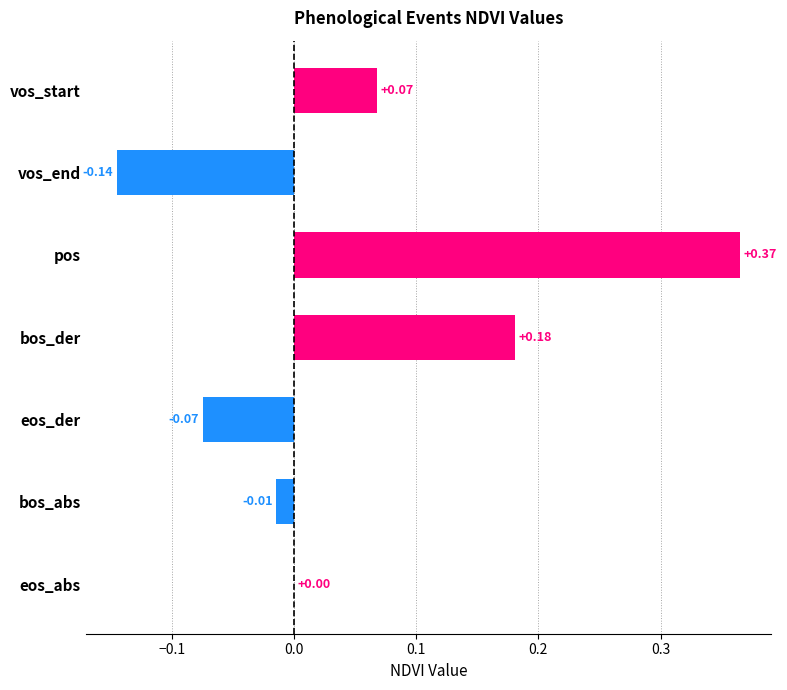

Between vos_end and bos_der, which is larger?

bos_der